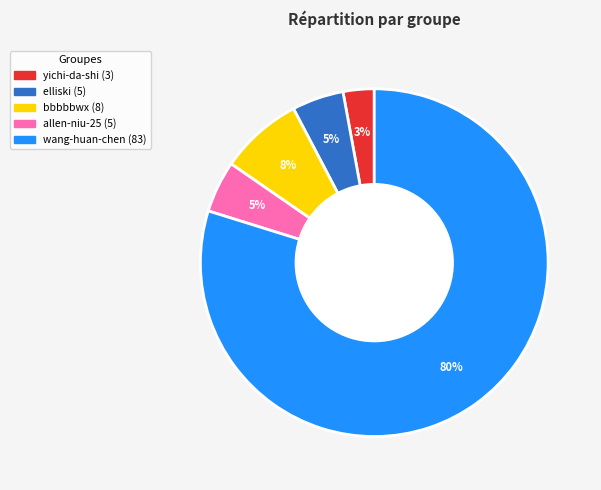

The elliski slice represents 15% of the pie. True or false?

False